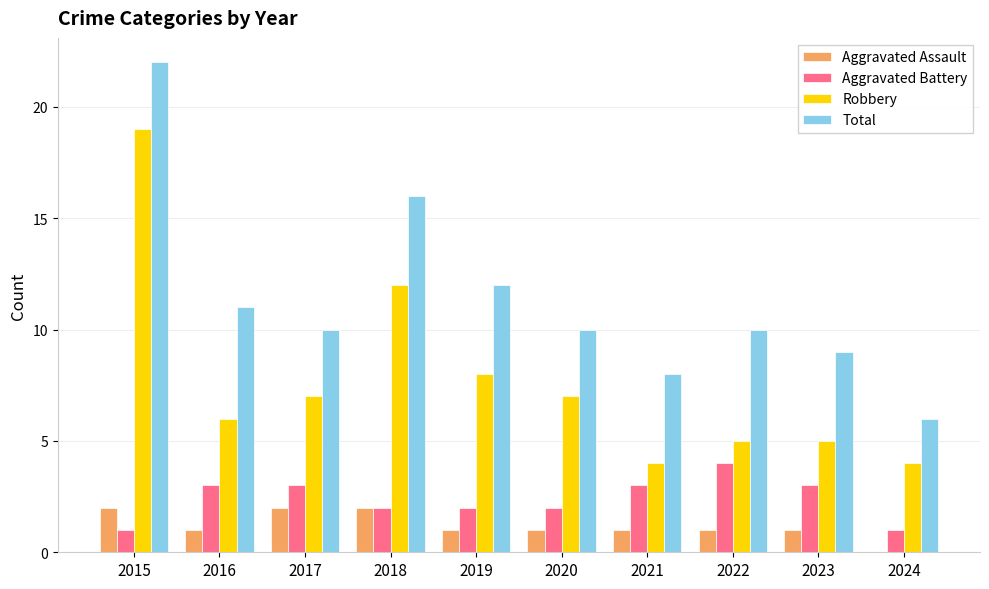

What is the maximum value for Total?

22